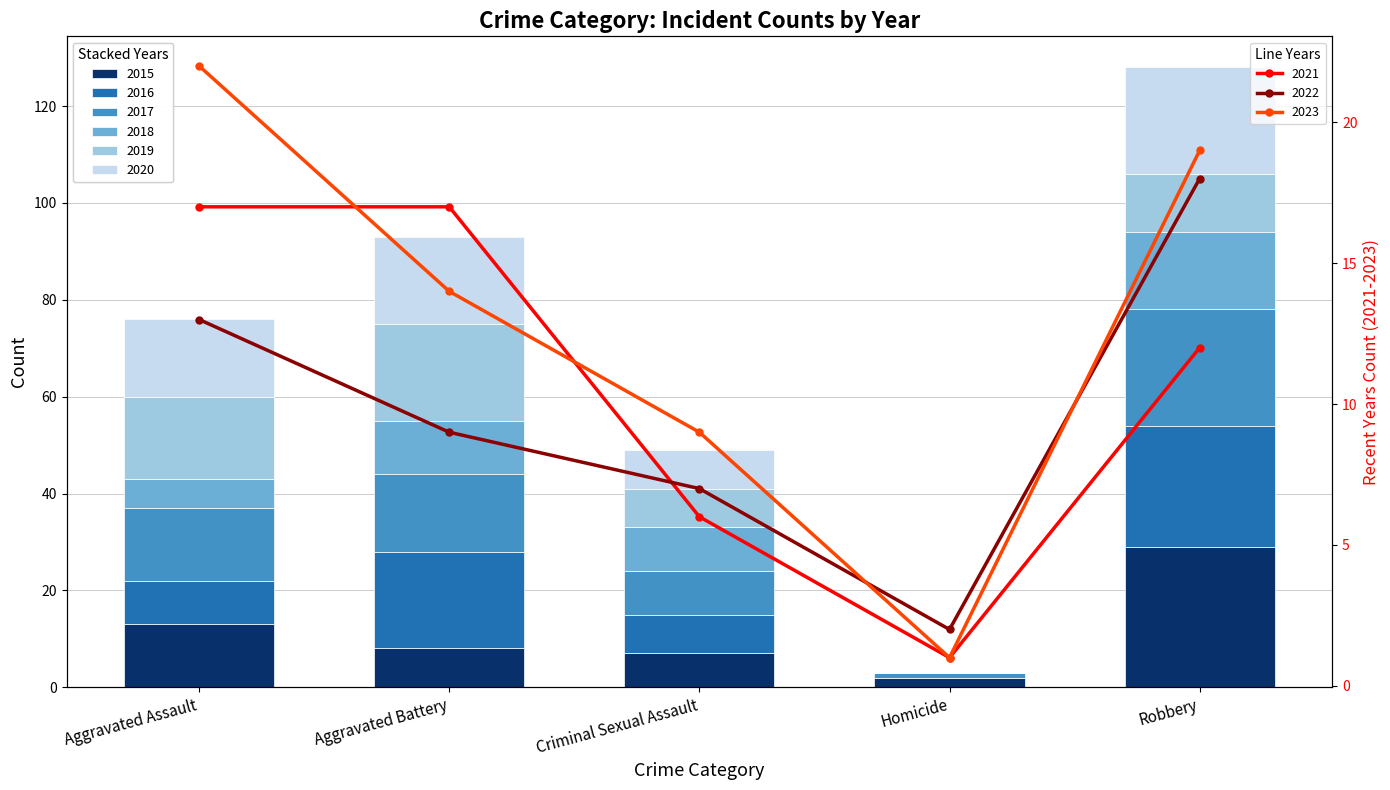

What is the sum of all 2015 values?

59